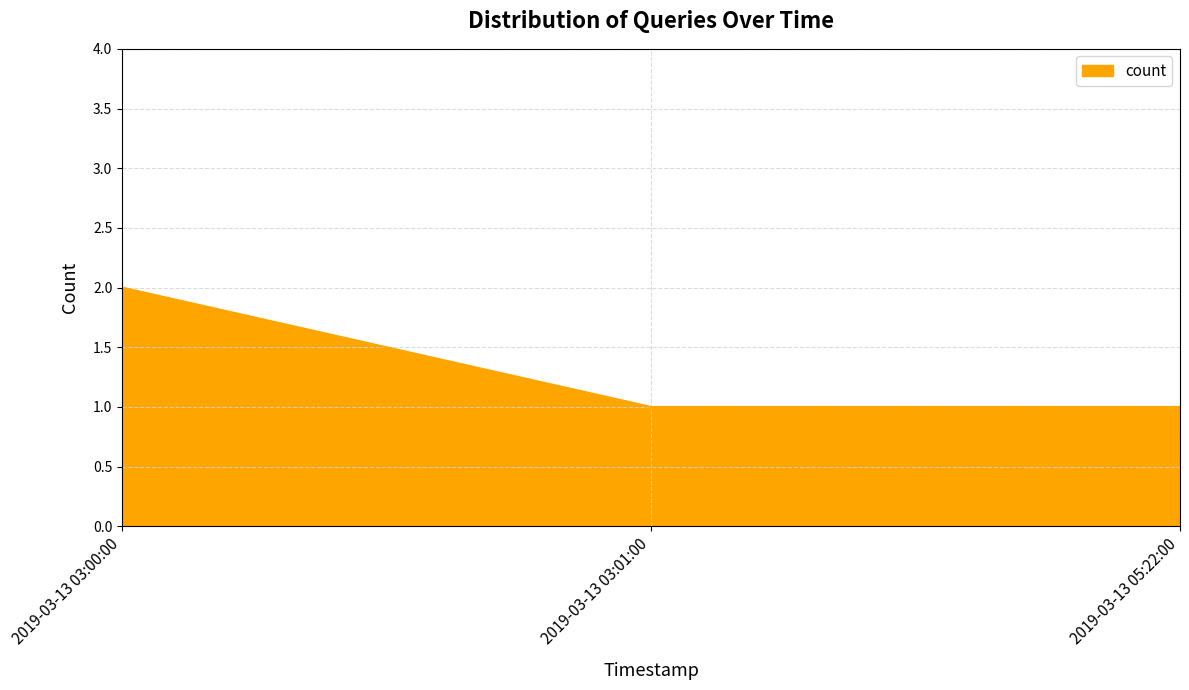

The value at 2019-03-13 03:00:00 is 2. True or false?

True